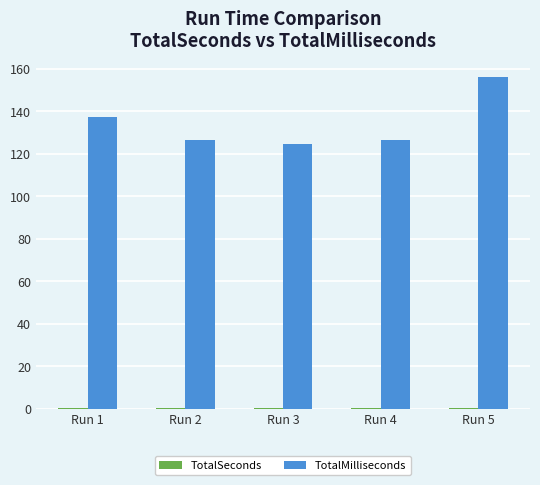

Which series has the largest total across all categories?

TotalMilliseconds